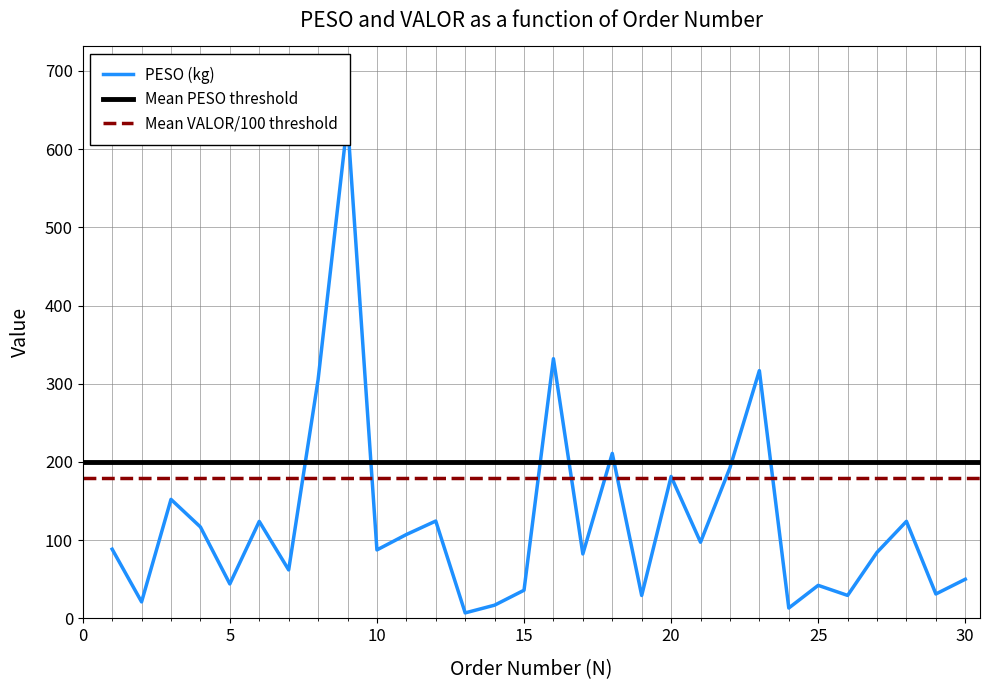

What is the greatest value displayed?

636.0